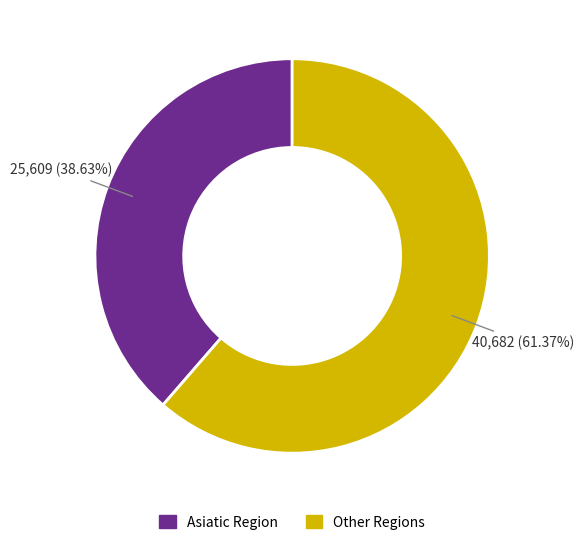

Count the number of slices in the pie.

2